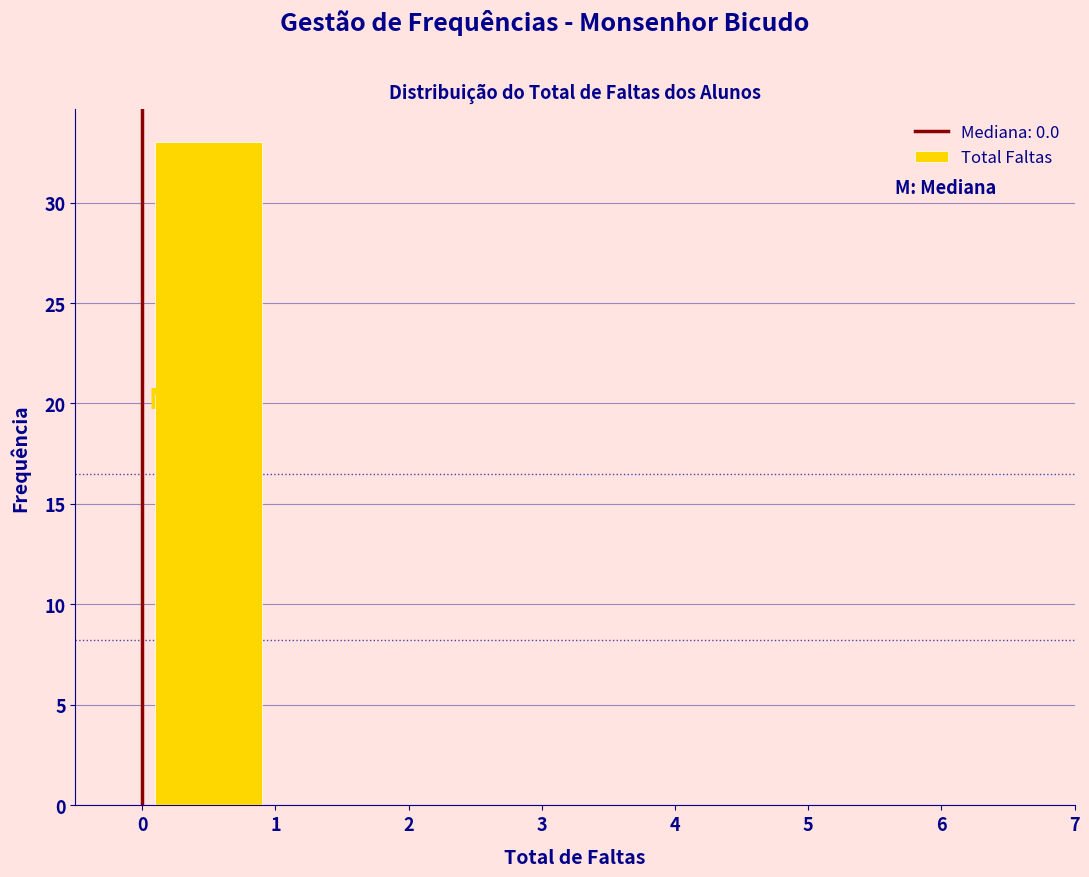

Which range on the x-axis has the tallest bar?

0 to 1